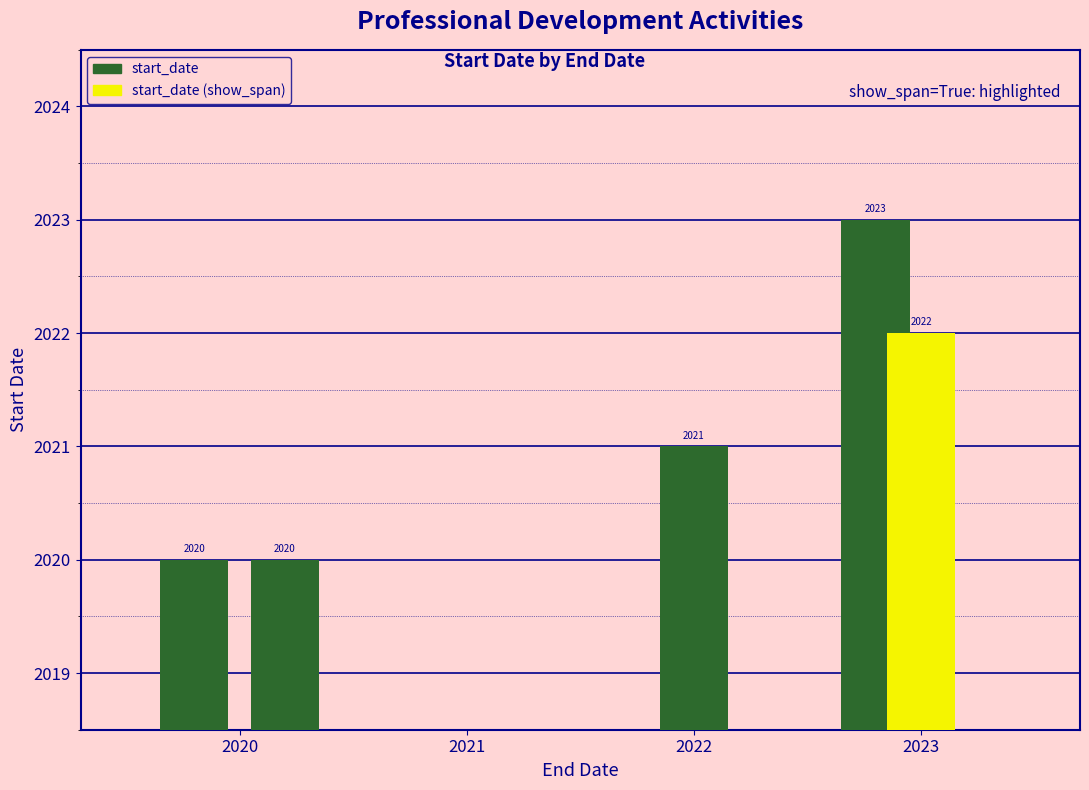

True or false: the data shows 3144 at 2023.

False